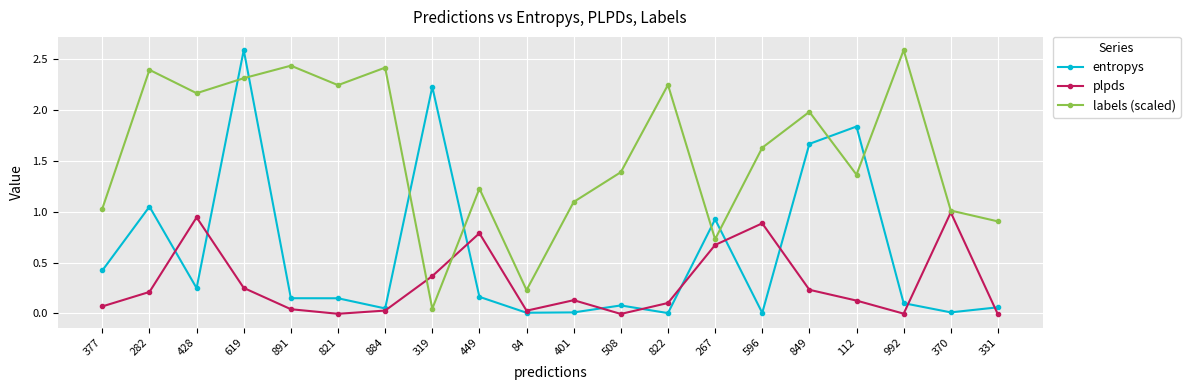

The value of labels (scaled) at 849 is 1.3. True or false?

False